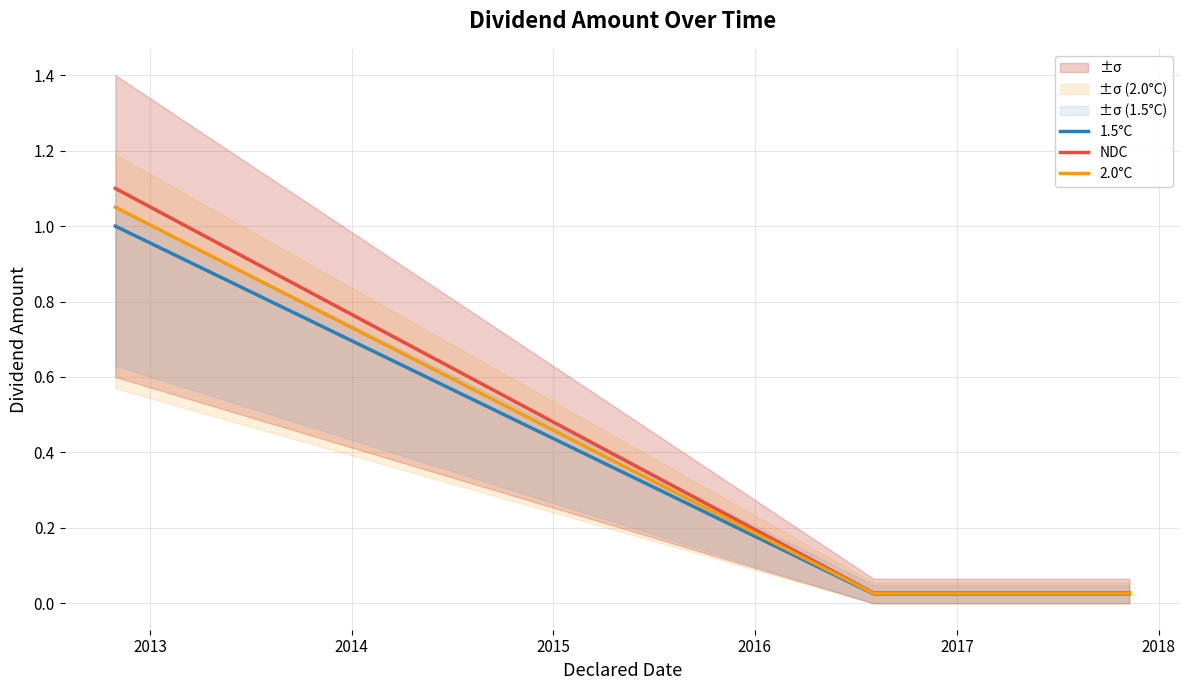

Which series has the largest total across all categories?

NDC